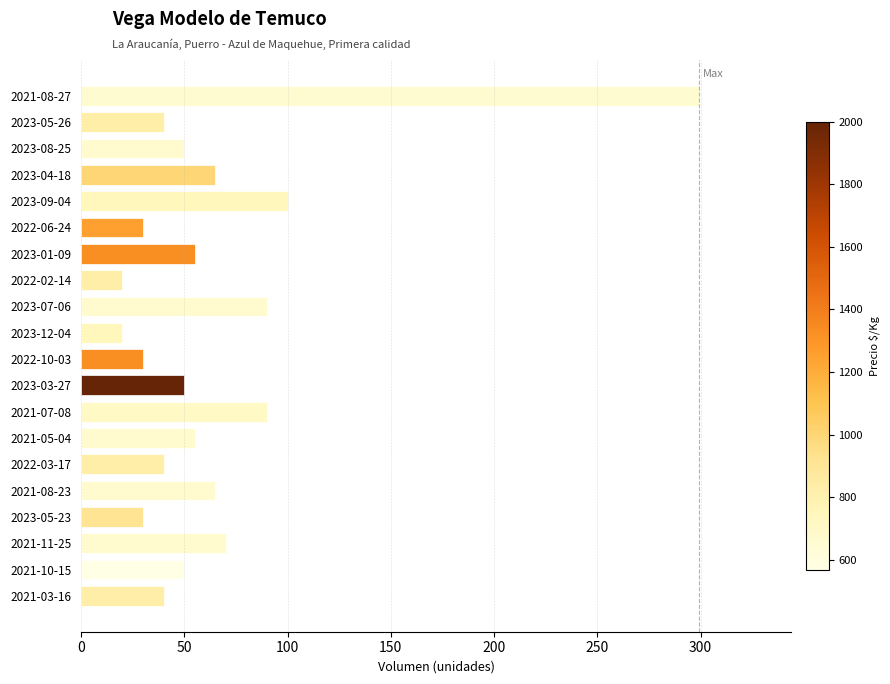

What is the label of the 10th bar from the bottom?

2022-10-03